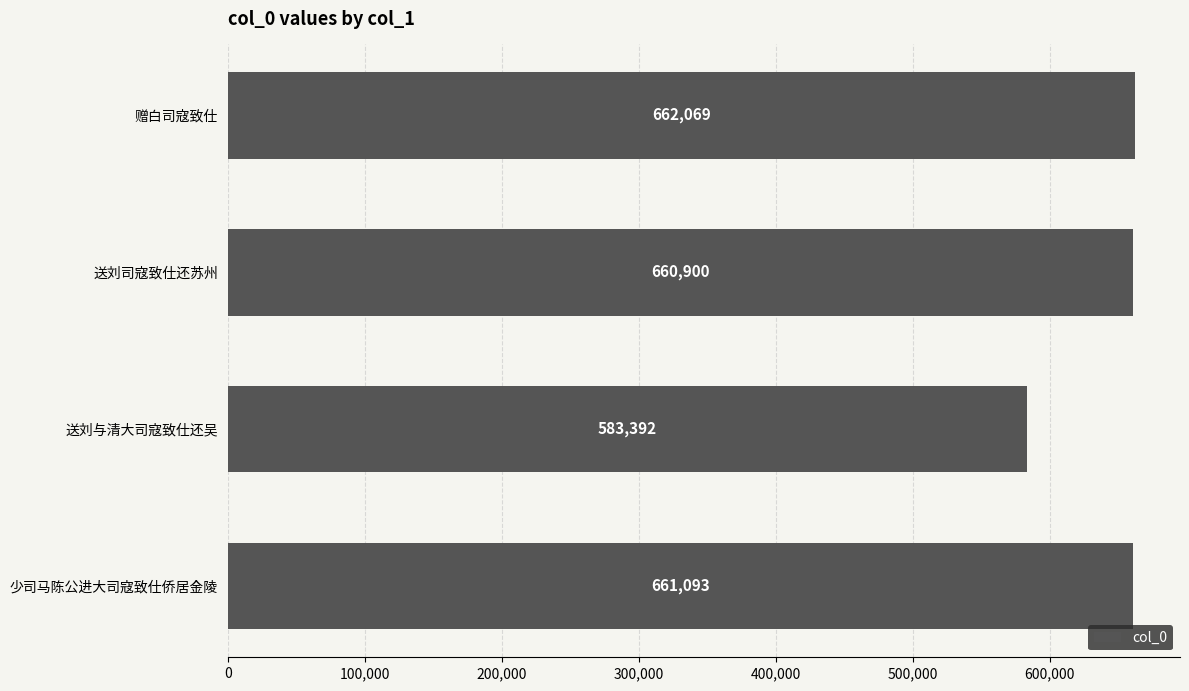

The chart shows a value of 148000 at 少司马陈公进大司寇致仕侨居金陵. True or false?

False